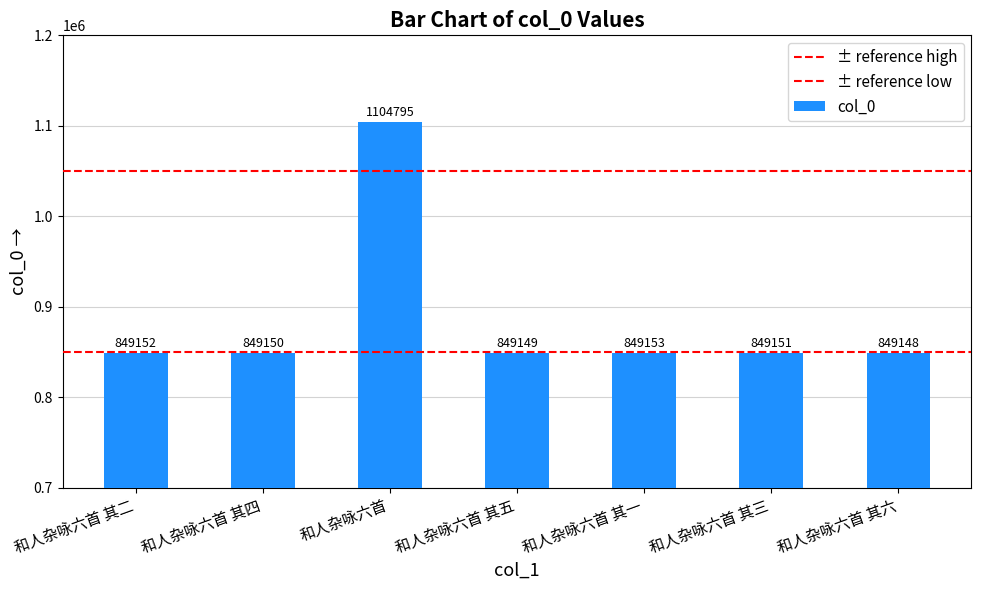

What is the ratio of the value at 和人杂咏六首 其六 to the value at 和人杂咏六首 其一?

1.0